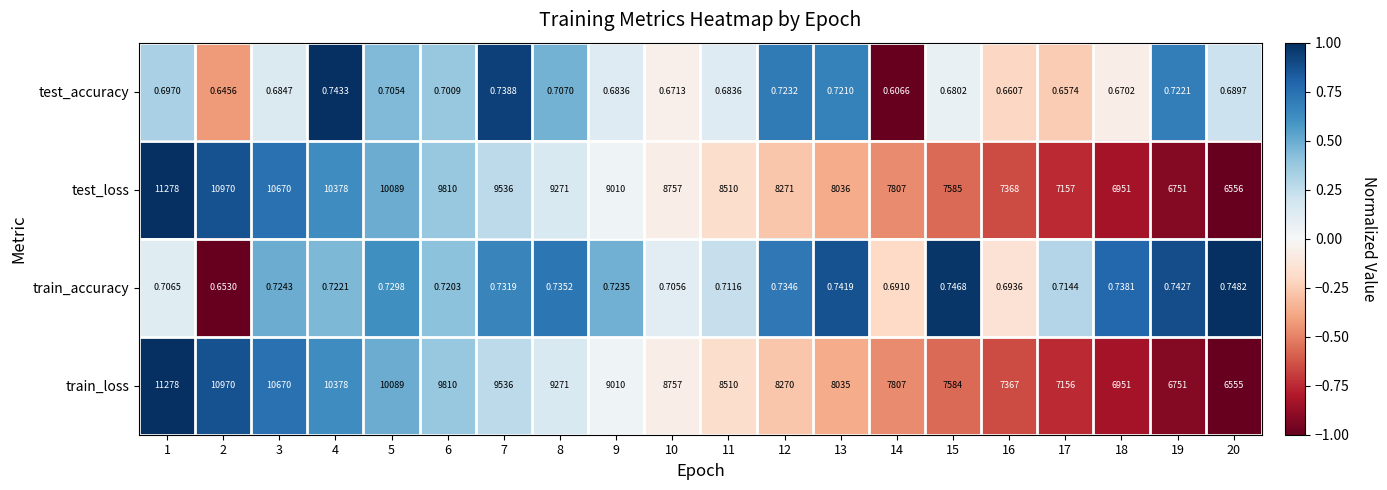

What is the total value across all series at 4?

20757.5